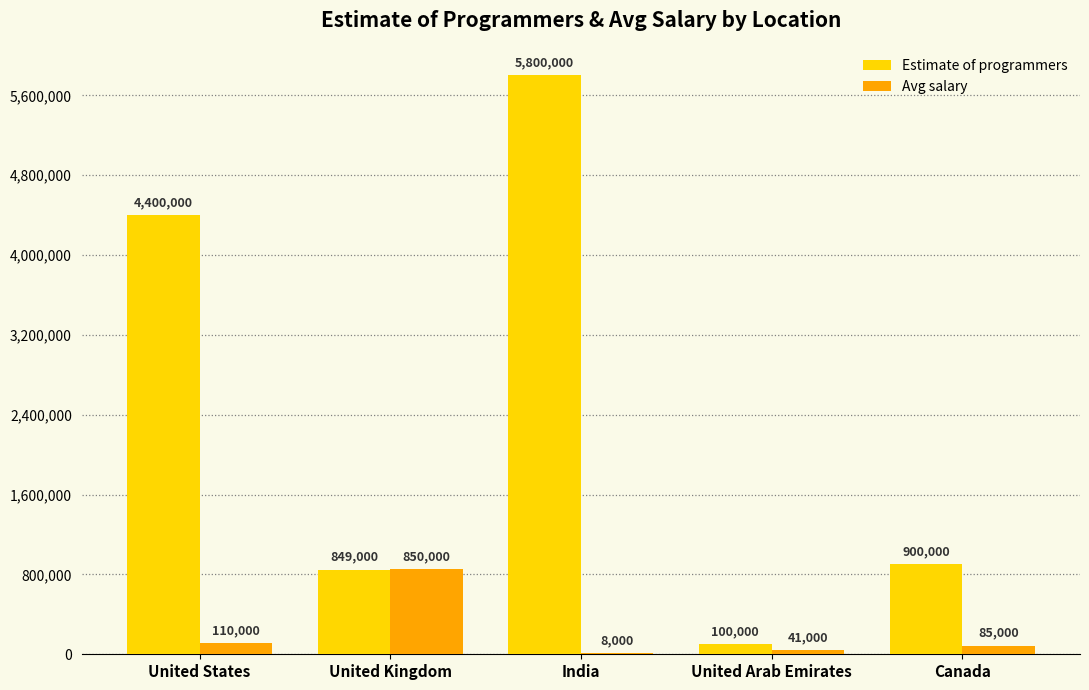

Does the chart contain stacked bars?

No